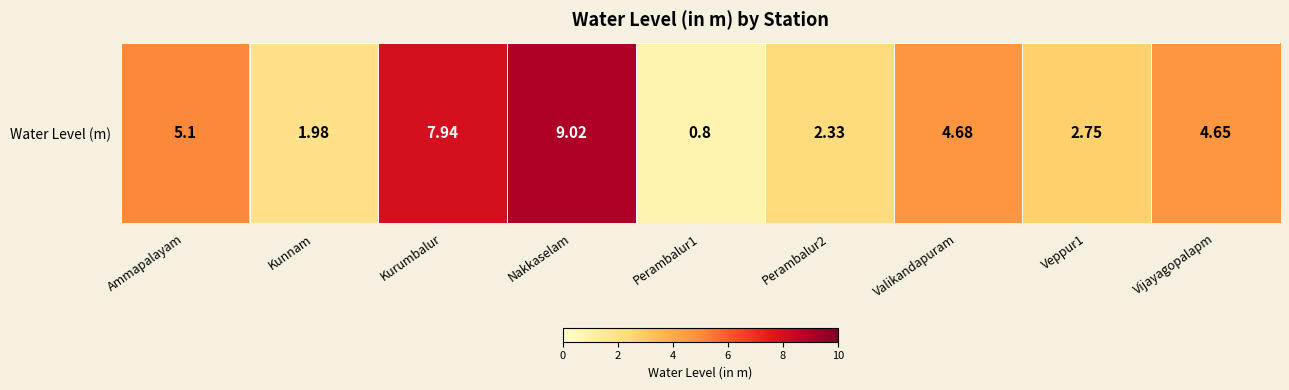

At which label is the value closest to 4?

Vijayagopalapm